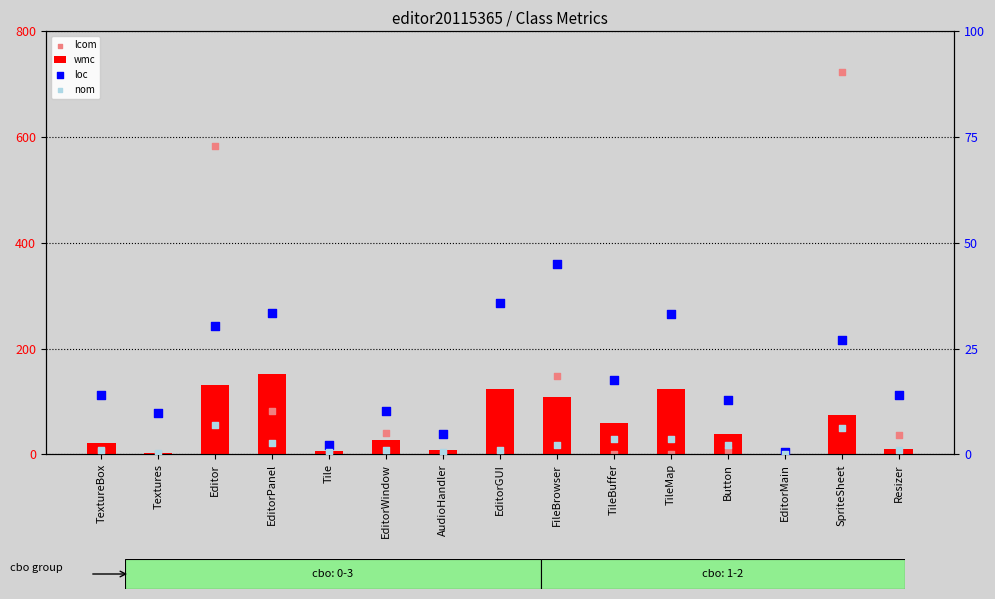

What are all the series names shown in the legend?

wmc, lcom, loc, nom